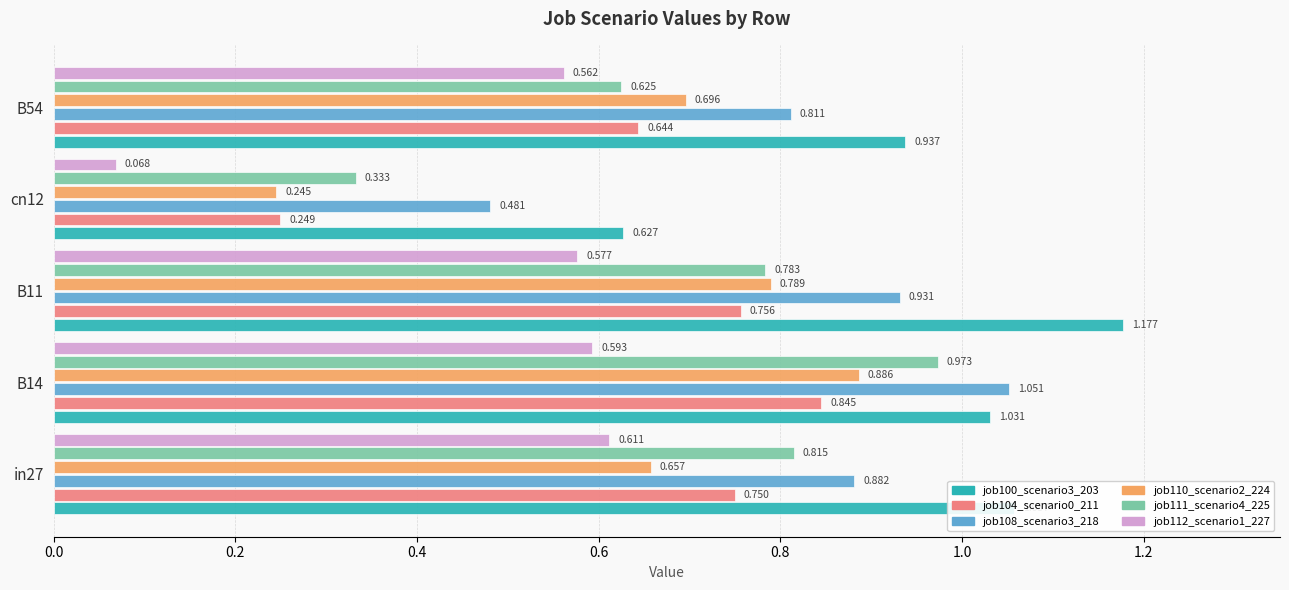

Is the value of job100_scenario3_203 at cn12 greater than the value of job112_scenario1_227 at in27?

Yes